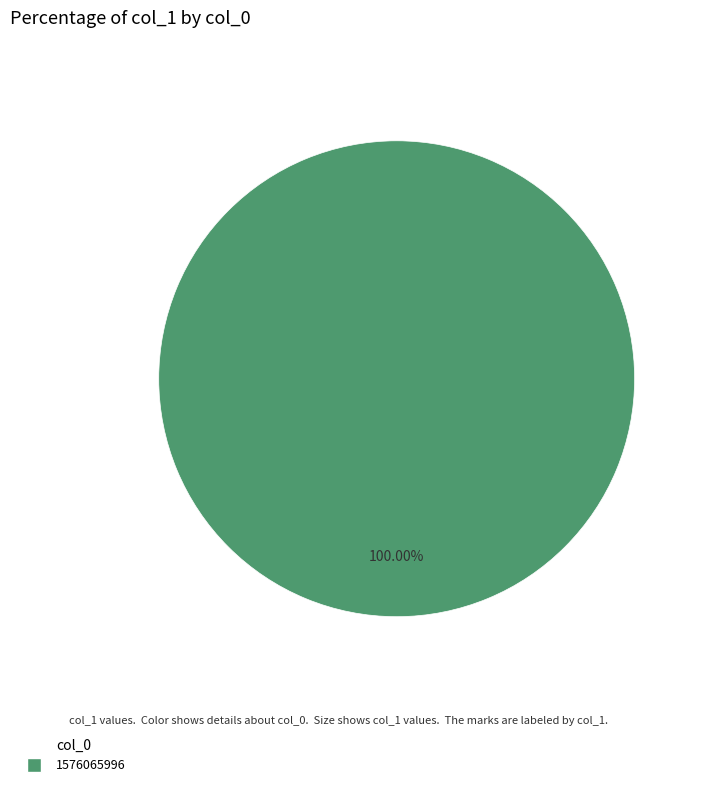

Does any single category account for the majority?

Yes